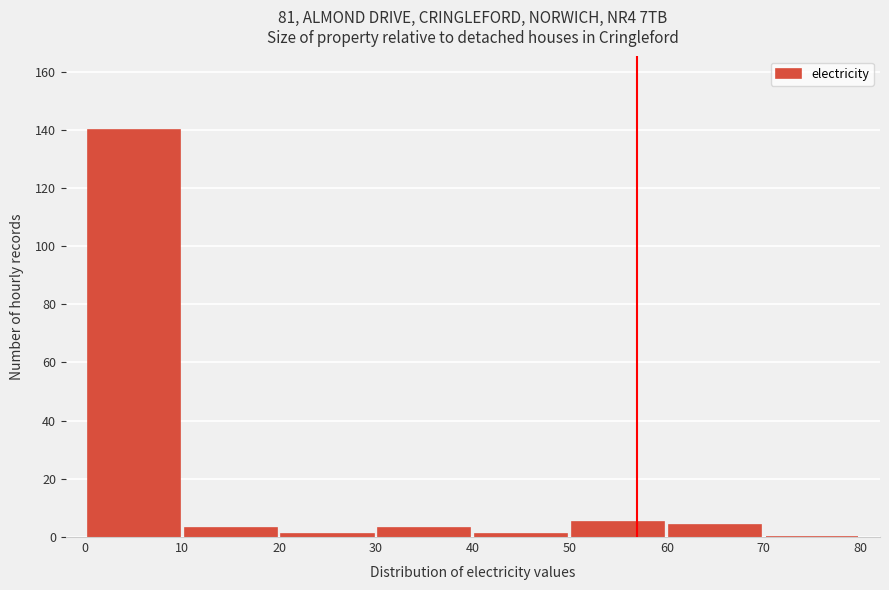

How tall is the bar that spans 10 to 20 on the x-axis? The values are not printed on the chart, so give them approximately, as read against the axis.

4